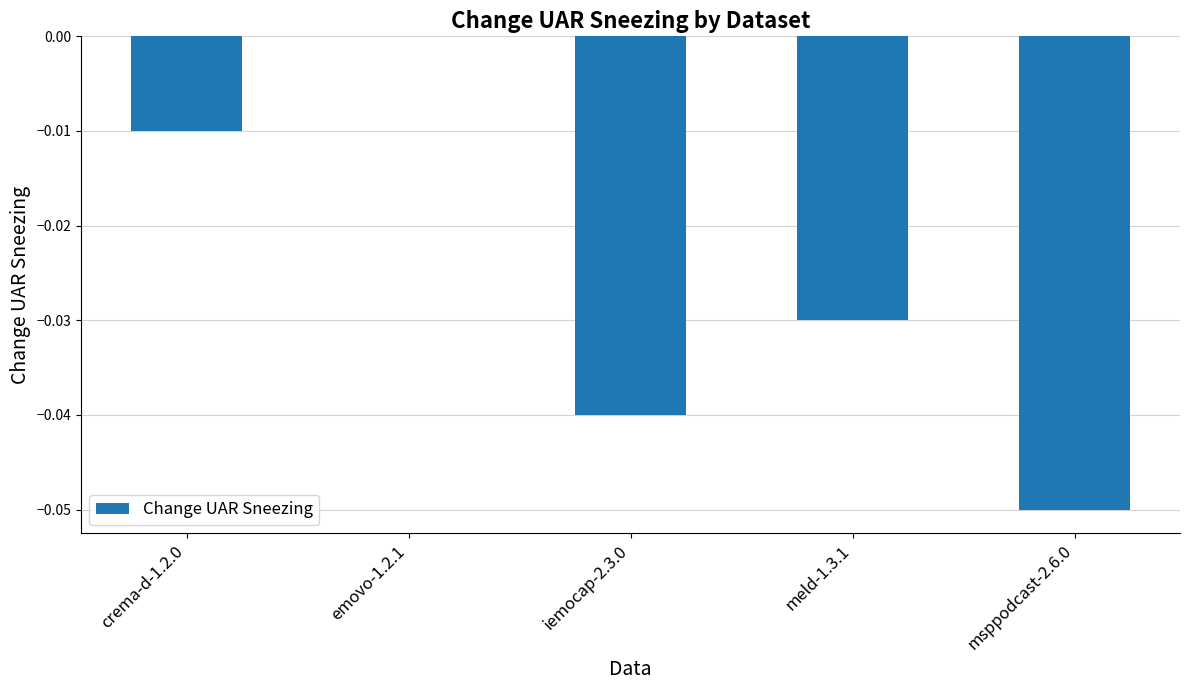

True or false: the data shows -0.0 at iemocap-2.3.0.

True